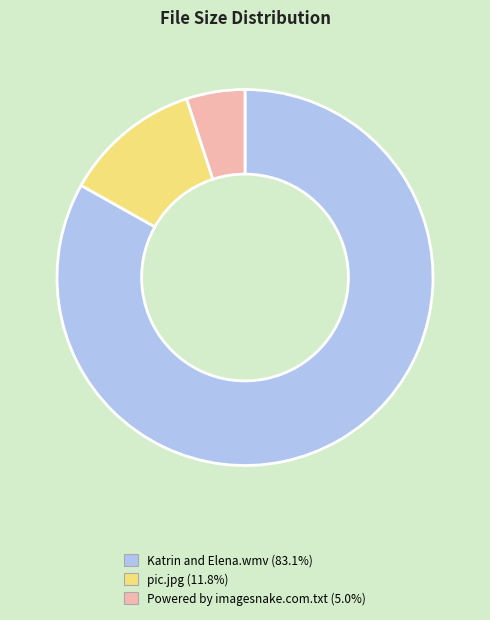

Rank the categories by value from lowest to highest.

Powered by imagesnake.com.txt, pic.jpg, Katrin and Elena.wmv